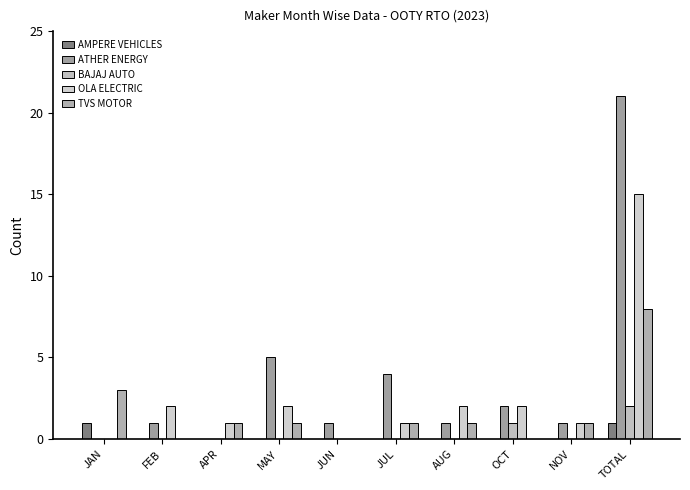

Reading left to right, transcribe all the data shown in this chart.

AMPERE VEHICLES: JAN=1	FEB=0	APR=0	MAY=0	JUN=0	JUL=0	AUG=0	OCT=0	NOV=0	TOTAL=1
ATHER ENERGY: JAN=0	FEB=1	APR=0	MAY=5	JUN=1	JUL=4	AUG=1	OCT=2	NOV=1	TOTAL=21
BAJAJ AUTO: JAN=0	FEB=0	APR=0	MAY=0	JUN=0	JUL=0	AUG=0	OCT=1	NOV=0	TOTAL=2
OLA ELECTRIC: JAN=0	FEB=2	APR=1	MAY=2	JUN=0	JUL=1	AUG=2	OCT=2	NOV=1	TOTAL=15
TVS MOTOR: JAN=3	FEB=0	APR=1	MAY=1	JUN=0	JUL=1	AUG=1	OCT=0	NOV=1	TOTAL=8